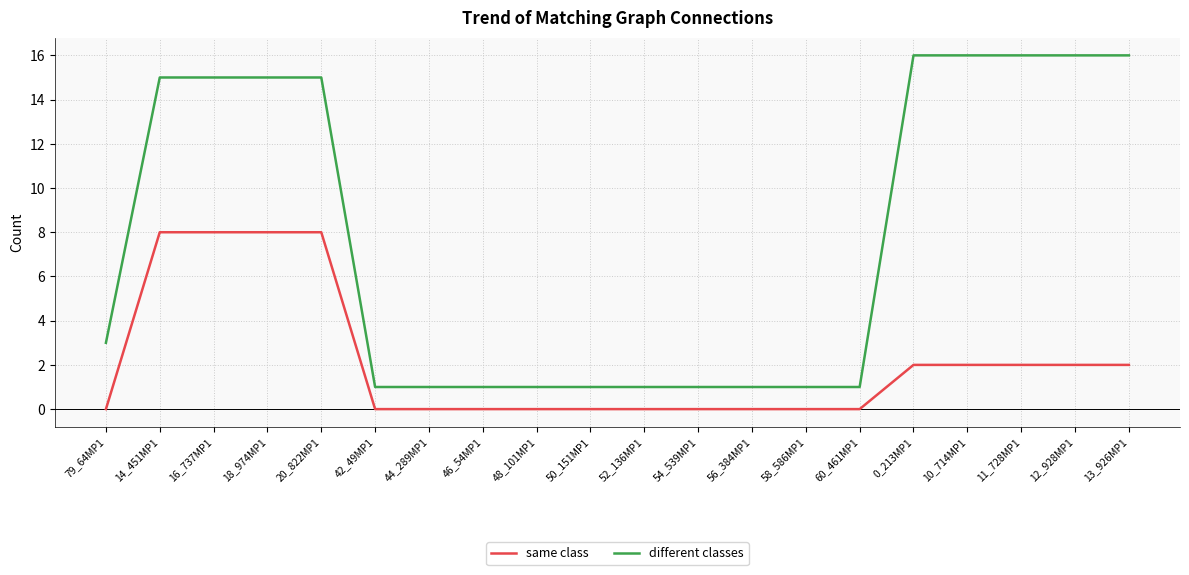

True or false: different classes and same class cross at least once.

False